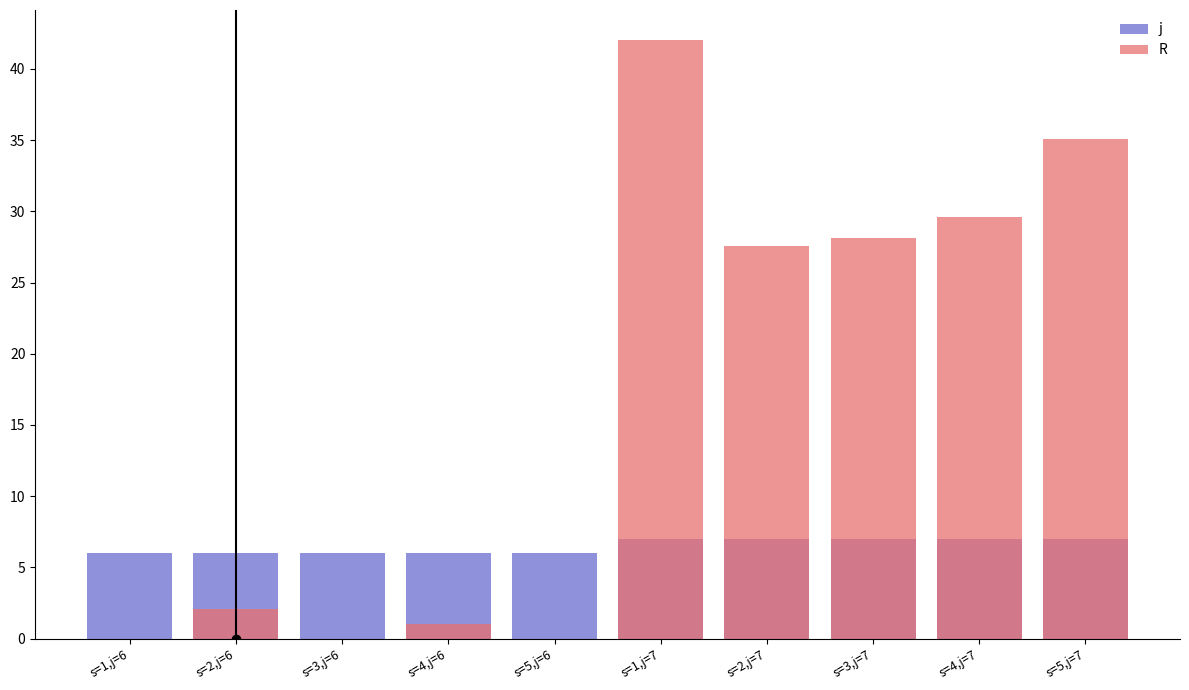

Is the value of R at s=2,j=6 greater than the value of j at s=5,j=7?

No